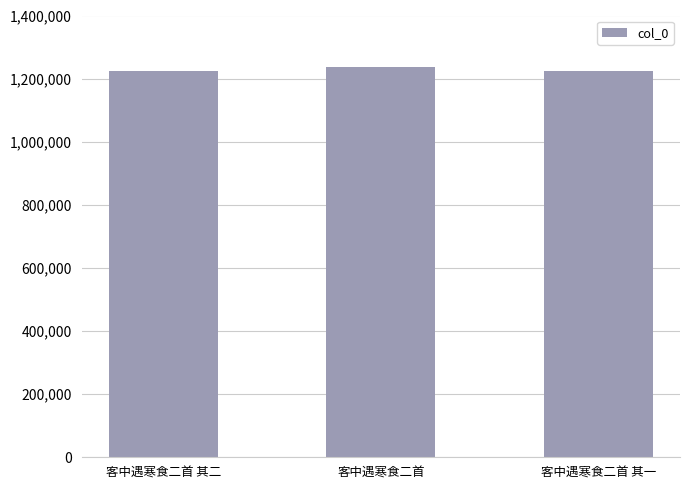

What is the difference between the second highest and minimum values?

1